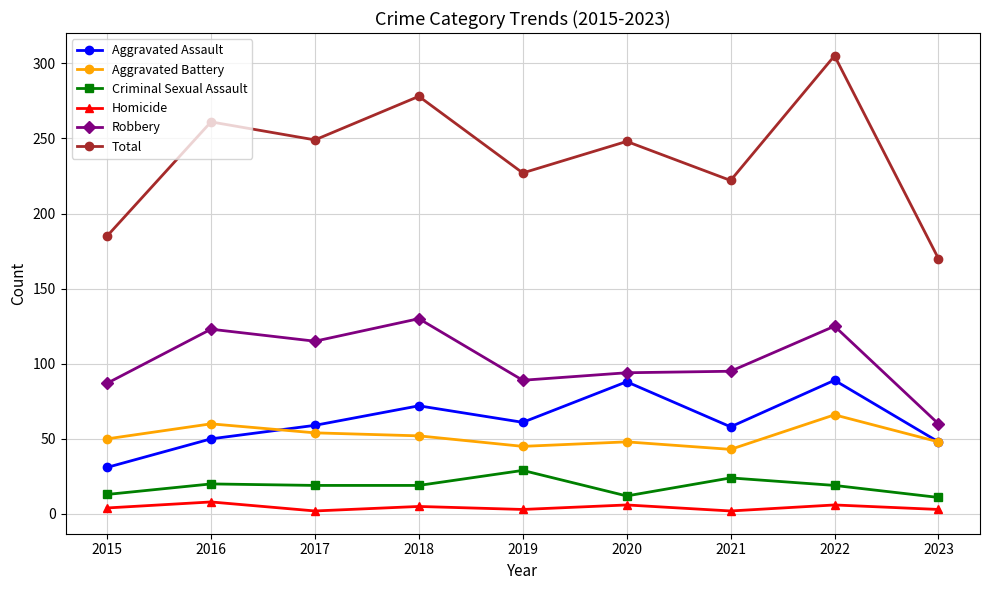

Which series changed the most between 2022 and 2023?

Total